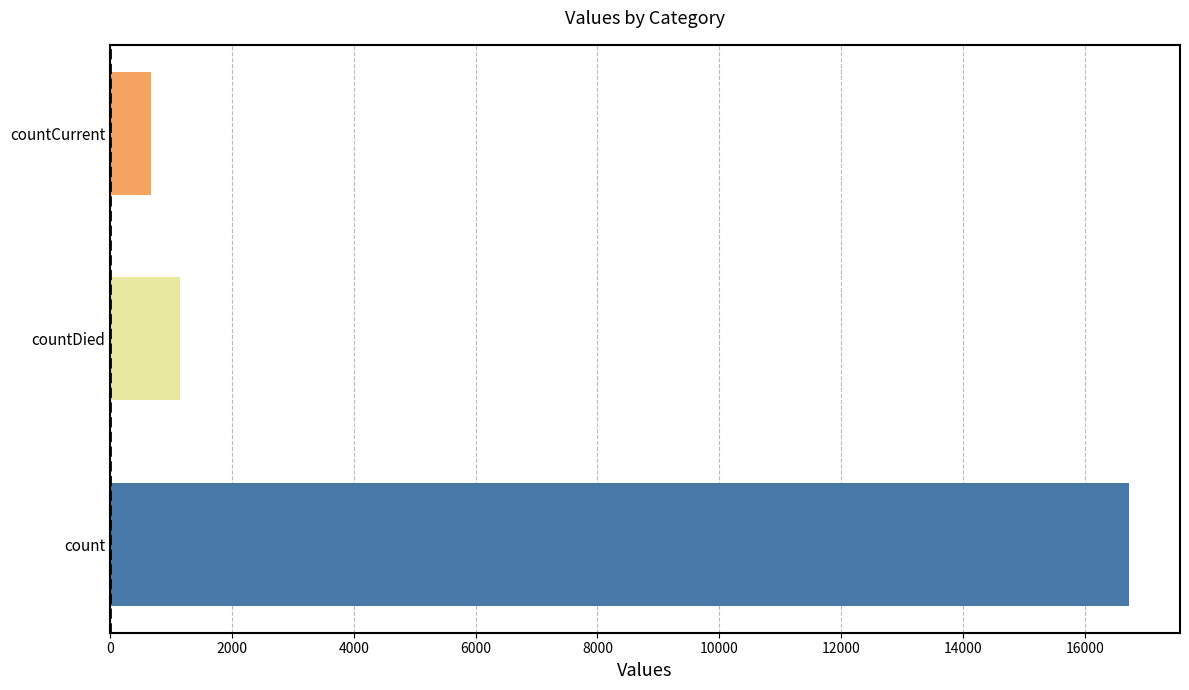

Rank the categories by value from highest to lowest.

count, countDied, countCurrent